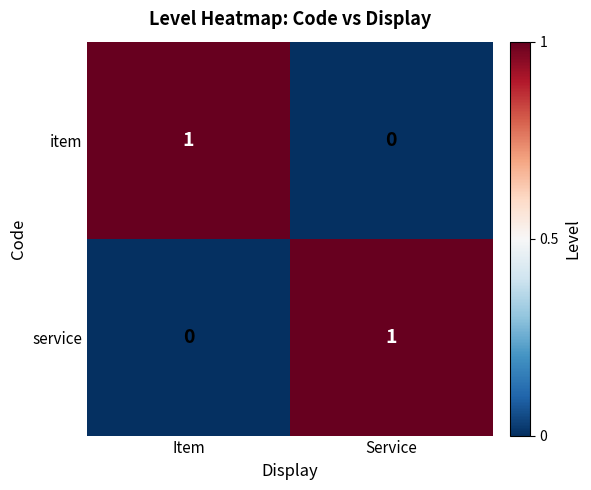

Where is item nearest to the value 0?

Service